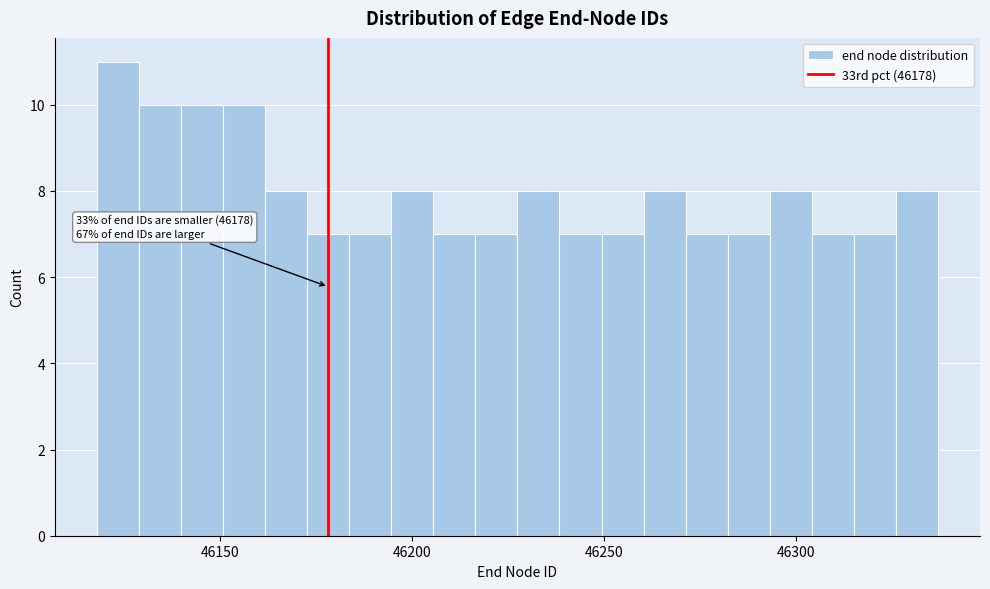

Read against the x-axis, roughly where is the centre of the tallest bar?

46125